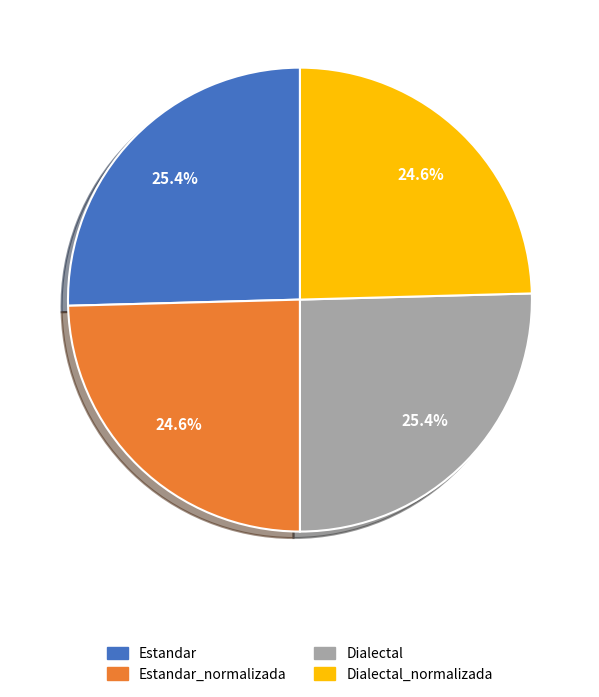

To the nearest percent, what portion does Estandar represent?

25%